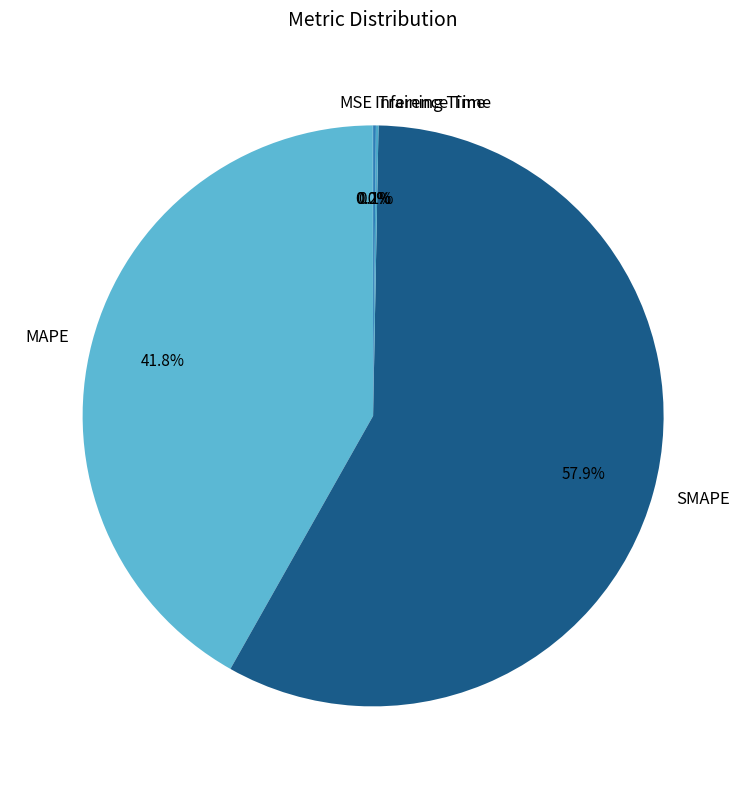

Which category has the biggest portion of the pie?

SMAPE